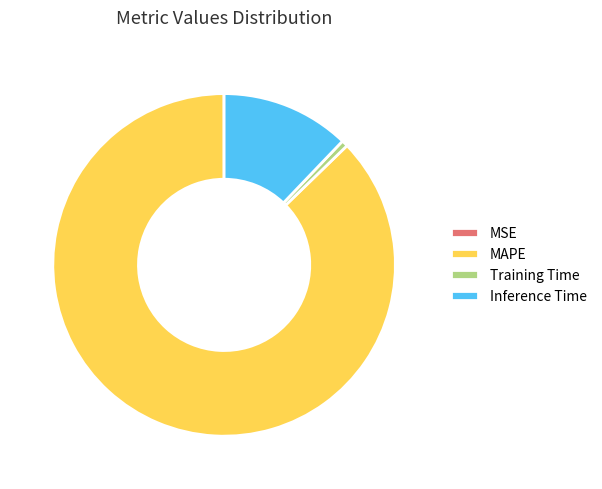

Is there a majority slice in this chart?

Yes